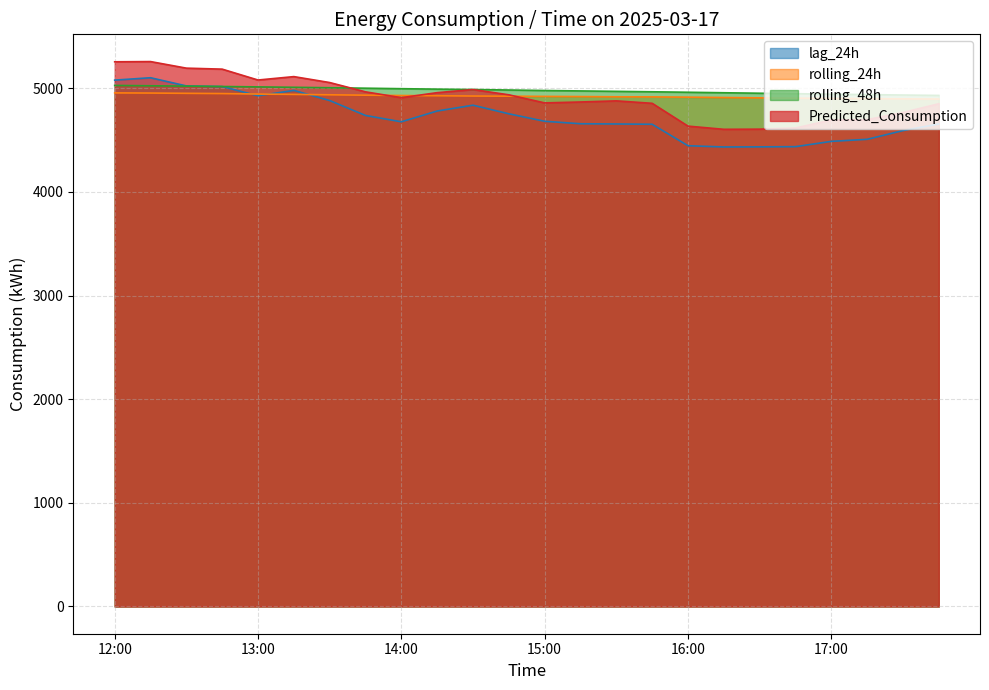

Is the value of Predicted_Consumption at 2025-03-17 15:45 greater than the value of rolling_48h at 2025-03-17 14:45?

No